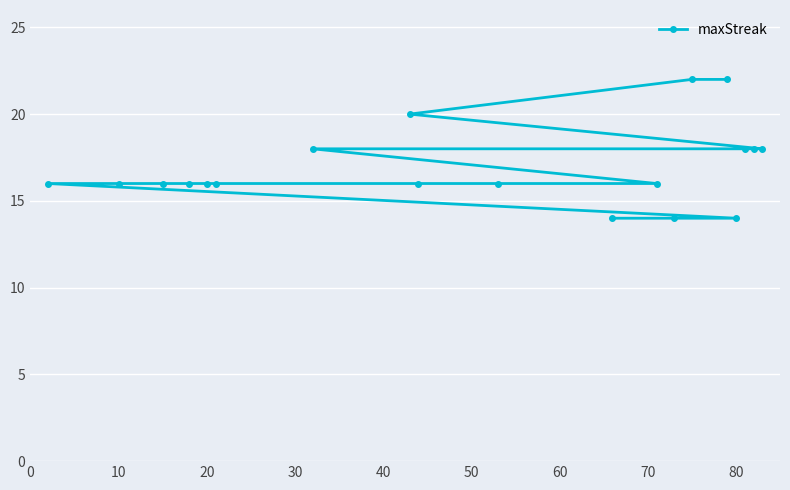

Reading right to left, what are all the values shown in this chart?

18	18	18	14	22	22	14	16	14	16	16	20	18	16	16	16	16	16	16